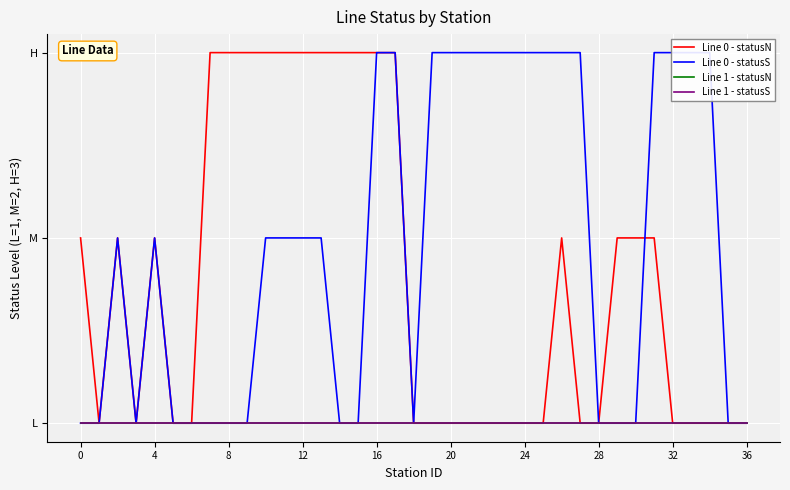

True or false: Line 1 - statusS has more than 2 interior local peaks.

False